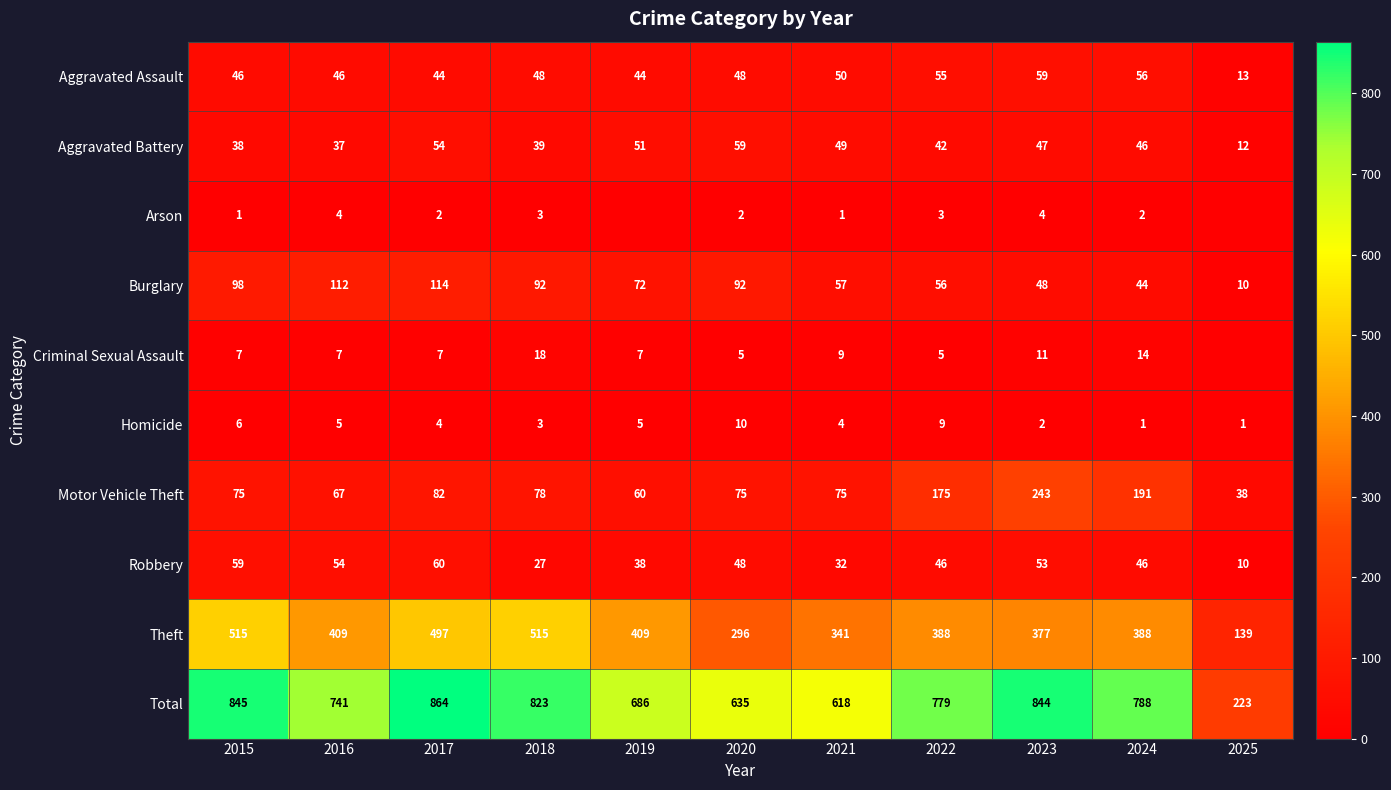

At which label is Aggravated Battery closest to 35?

2016